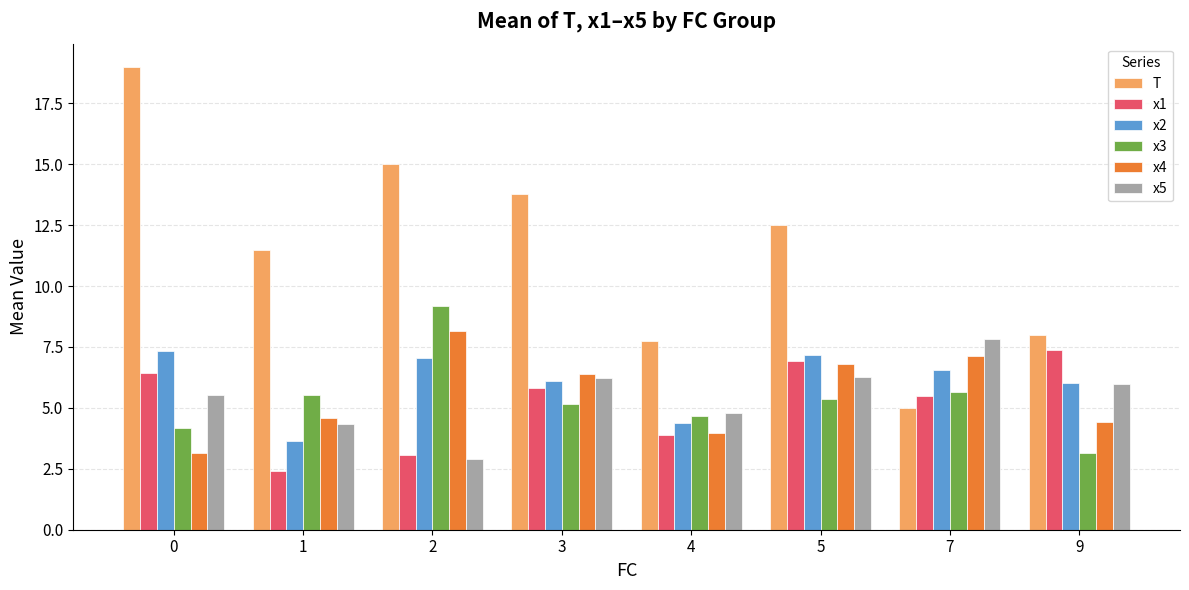

How many bars are there in each group?

6